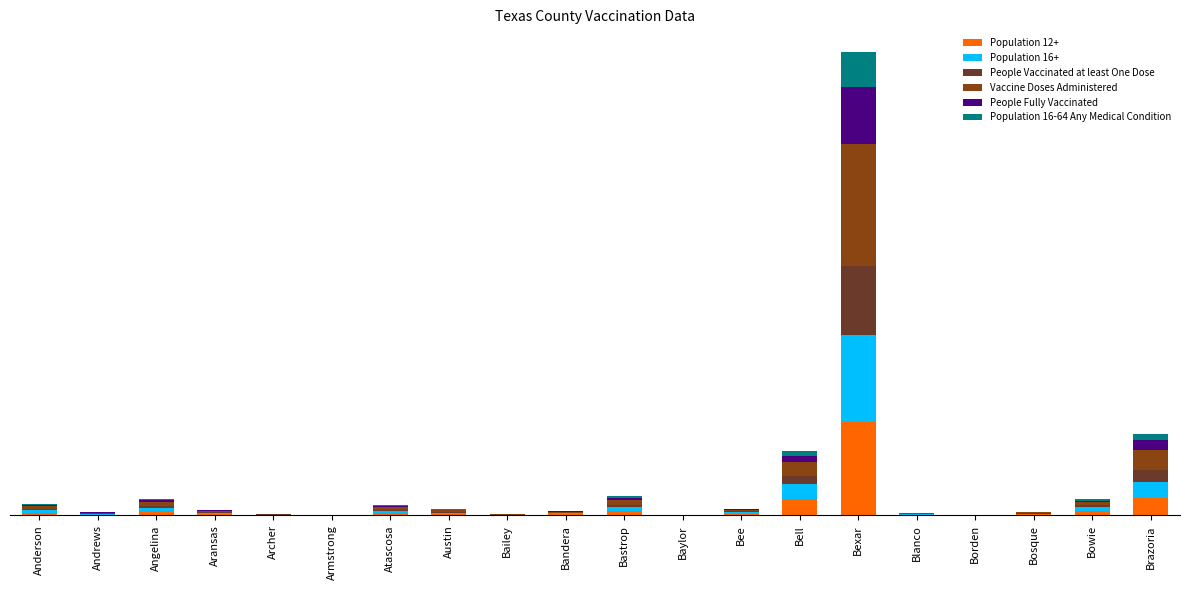

What is the difference between the maximum and minimum values in the People Vaccinated at least One Dose series?

1226726